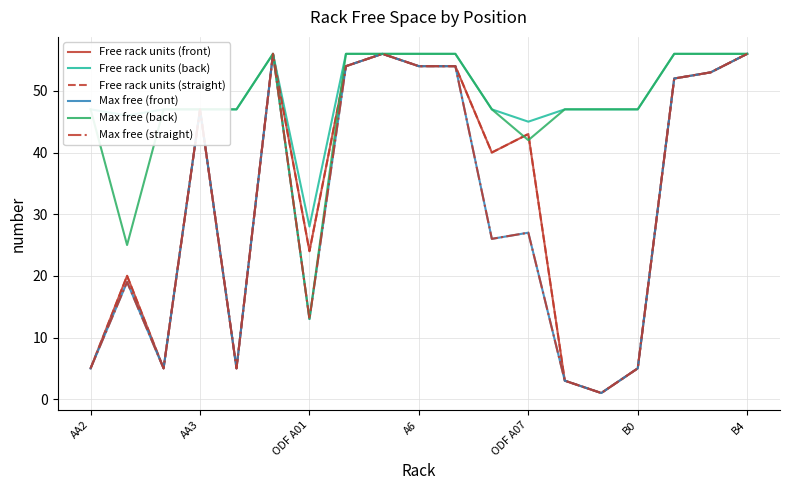

At how many categories does at least one series exceed 36?

18